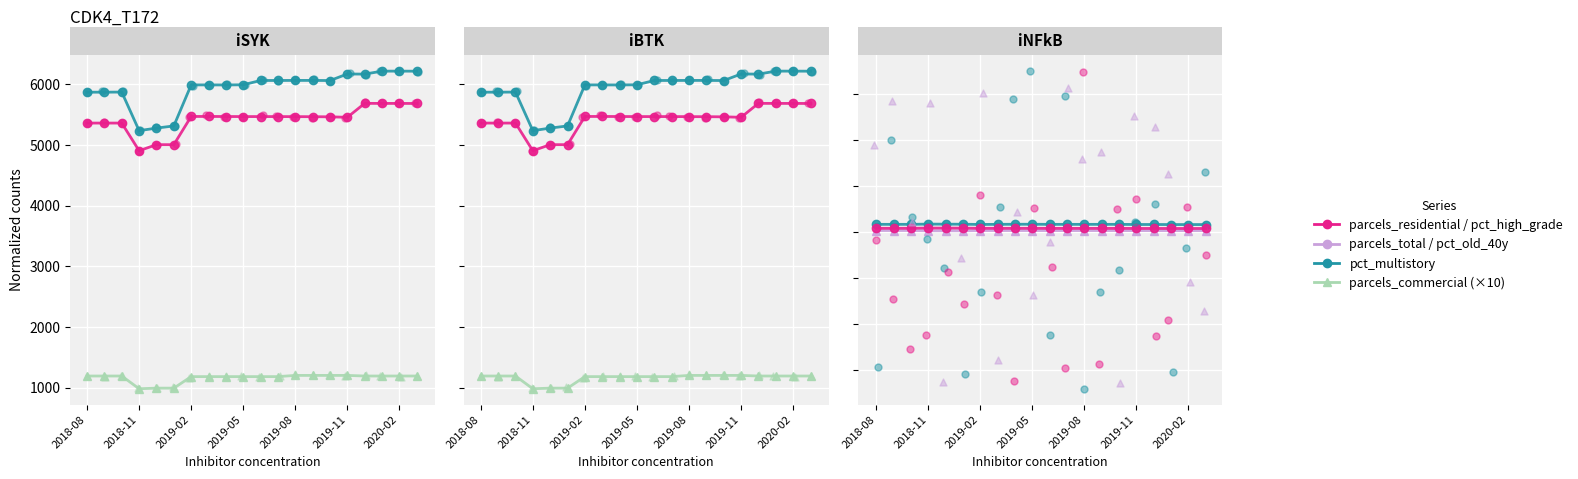

Which series has the largest total across all categories?

parcels_total